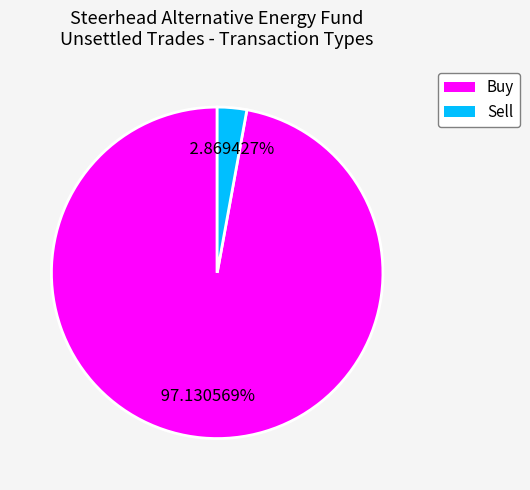

Which slice is the smallest?

Sell